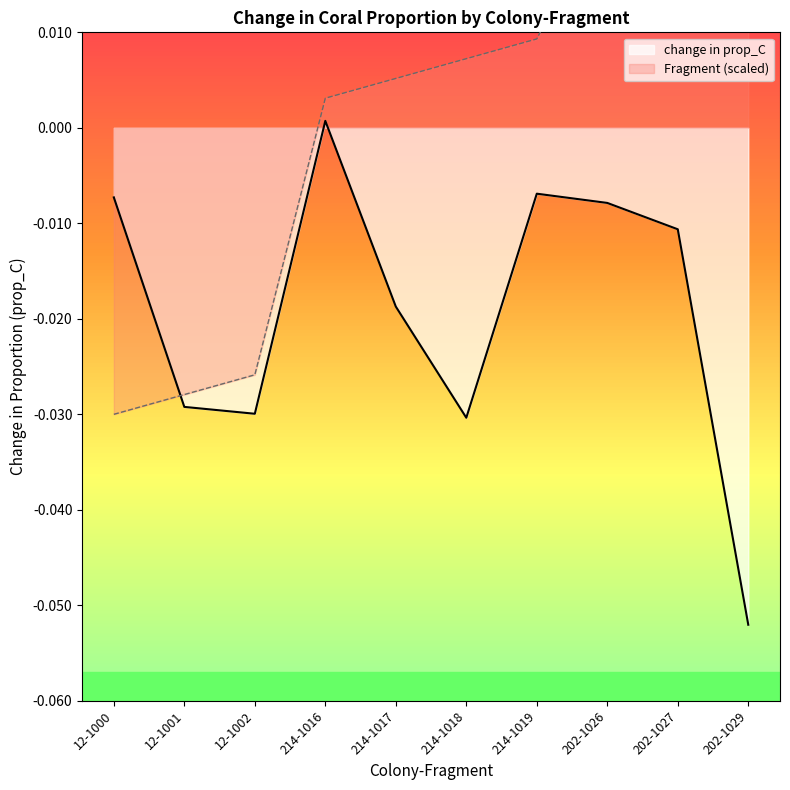

At which category does change in prop_C reach its first local valley?

12-1002